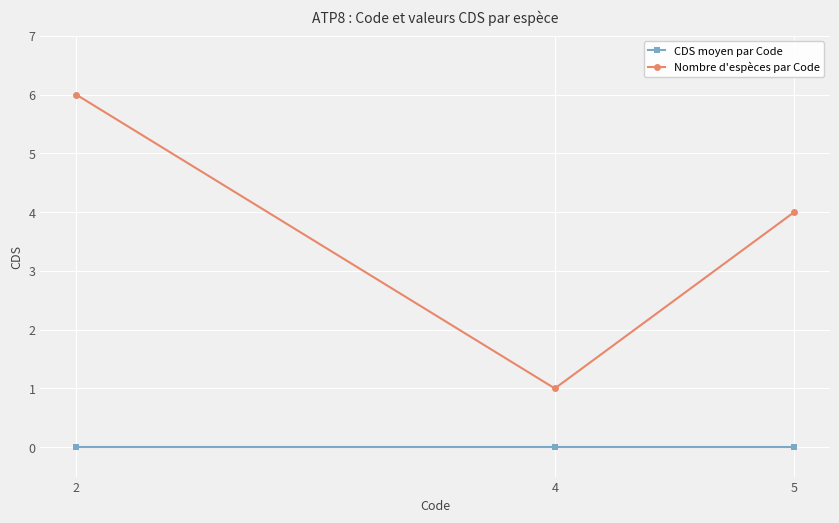

How many series are shown in this chart?

2